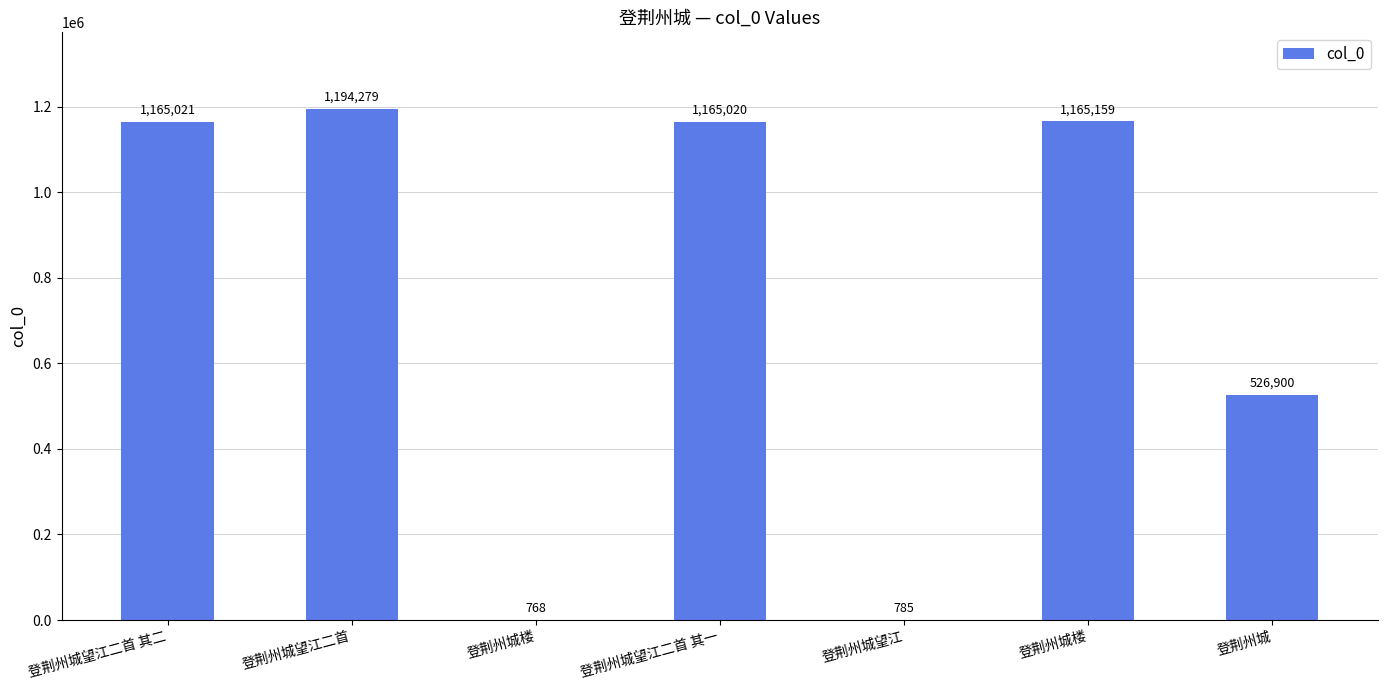

How many distinct data groups are displayed?

1